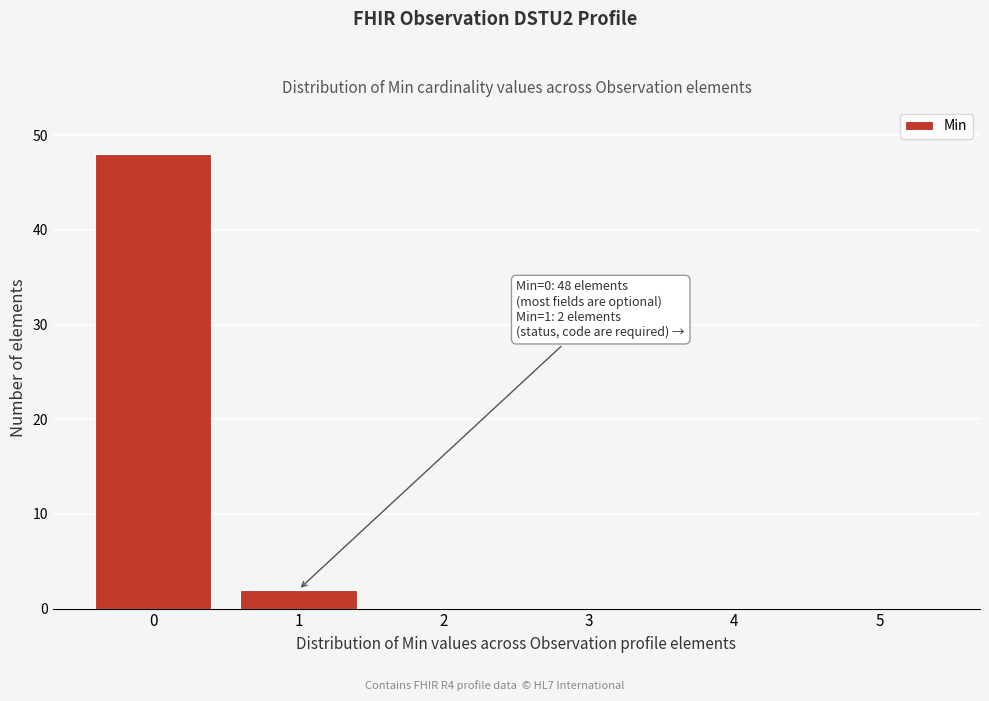

Reading left to right, list all the values displayed in this chart.

0=48	1=2	2=0	3=0	4=0	5=0